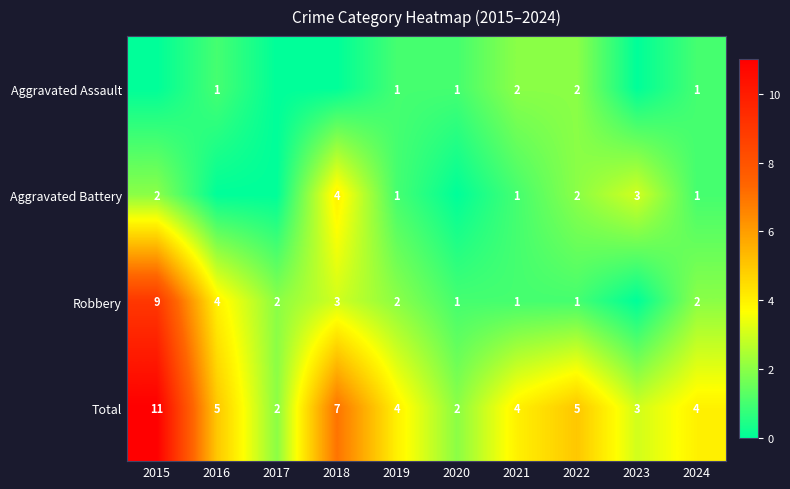

What is the highest value of the Total series?

11